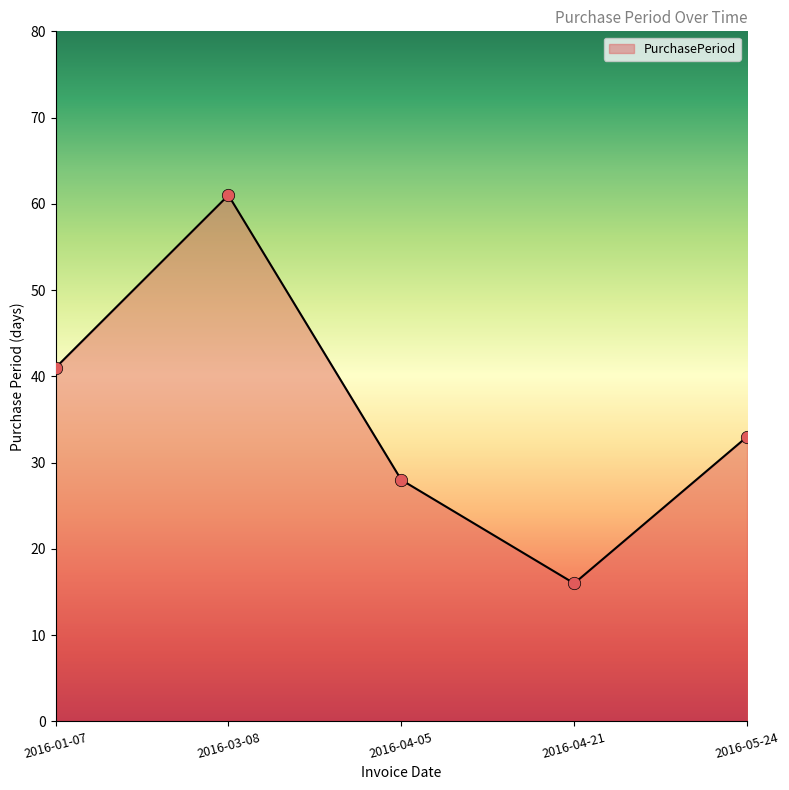

Approximately how many times larger is the value at 2016-04-21 compared to 2016-03-08?

0.3